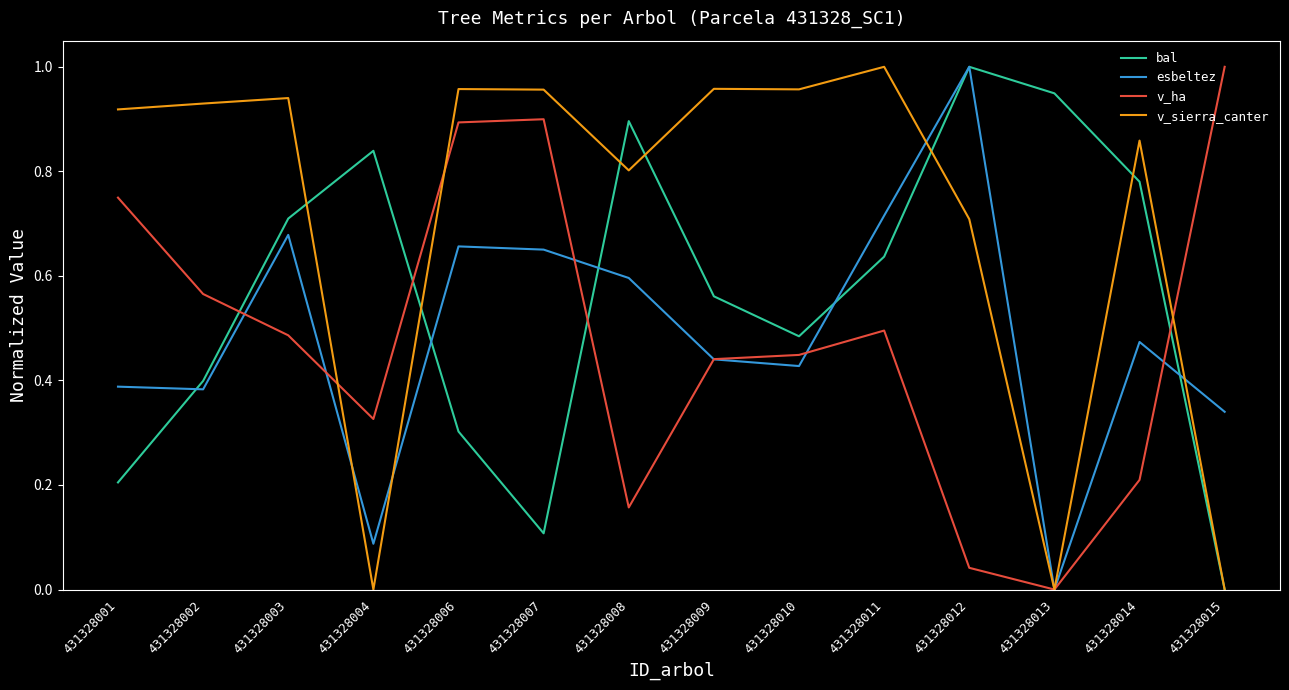

The v_ha series shows 0.2 at 431328014. True or false?

True